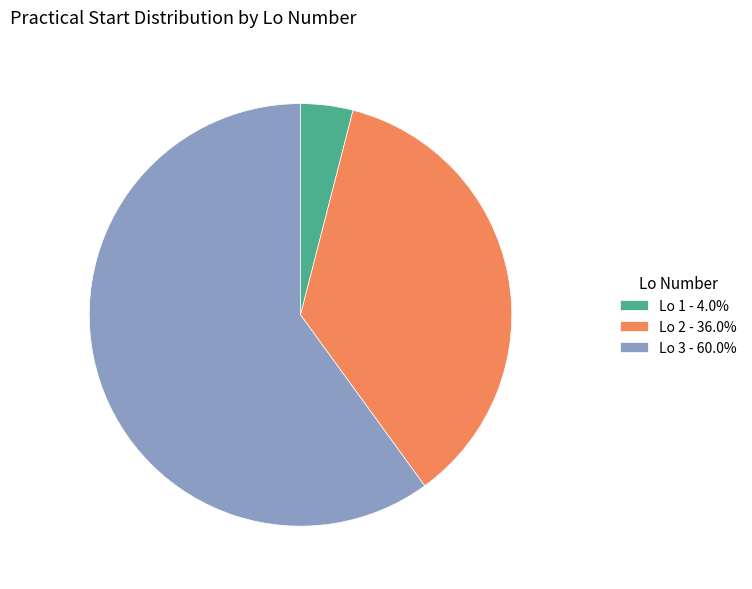

Is the sum of Lo 1 - 4.0% and Lo 3 - 60.0% greater than half?

Yes